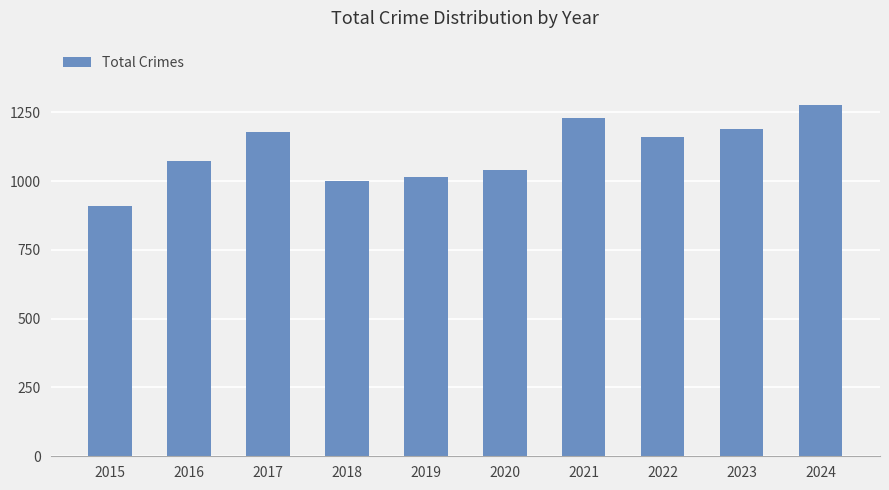

What is the maximum value shown in the chart?

1277